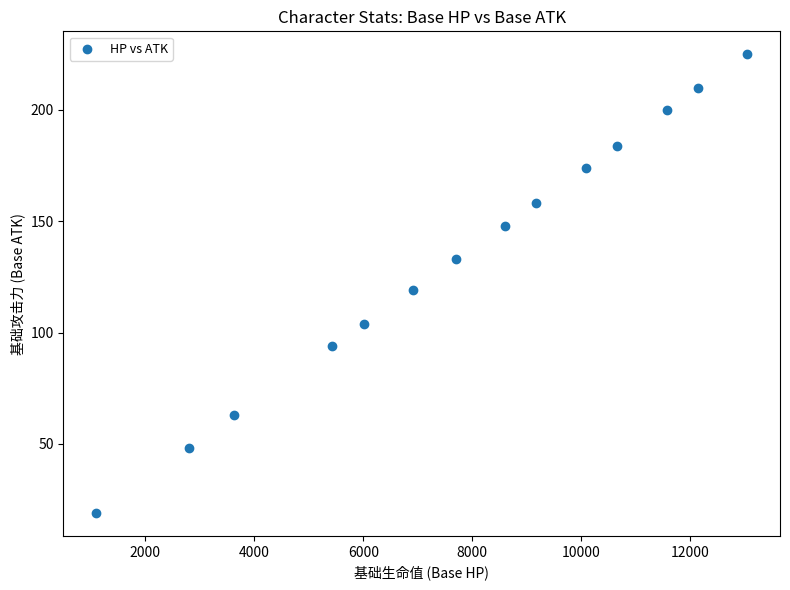

What is the range of Y values (max minus min)?

206